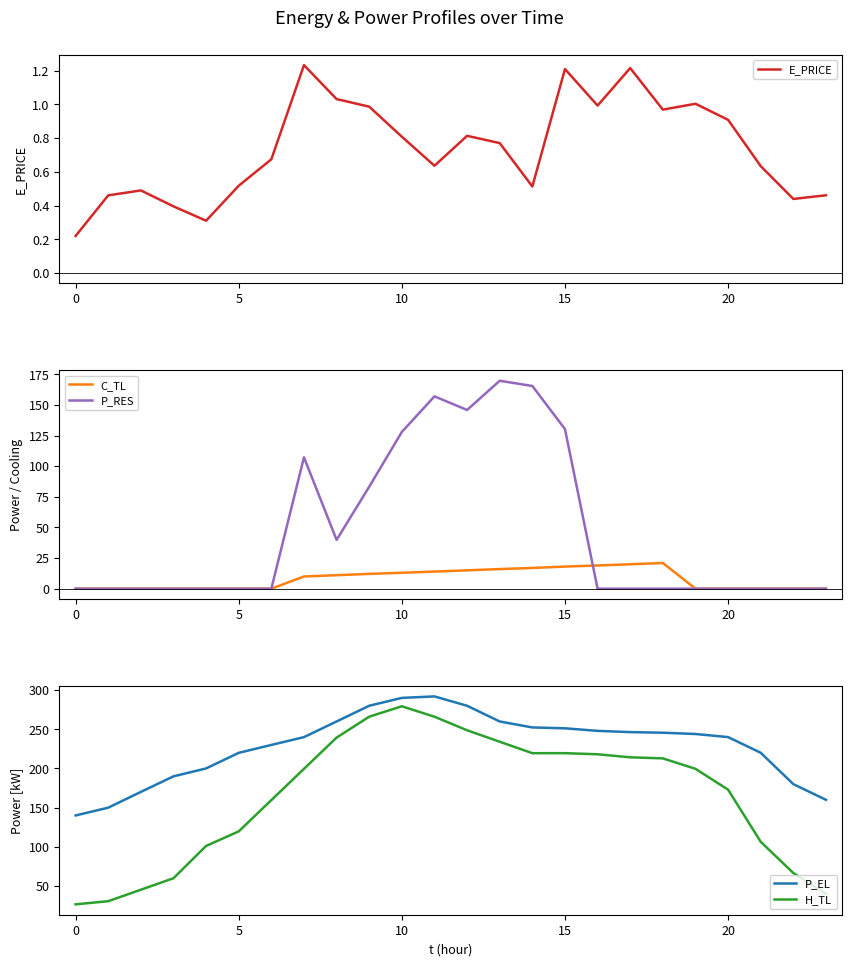

Reading left to right, extract all data points from this chart.

E_PRICE: 0.2	0.5	0.5	0.4	0.3	0.5	0.7	1.2	1.0	1.0	0.8	0.6	0.8	0.8	0.5	1.2	1.0	1.2	1.0	1.0	0.9	0.6	0.4	0.5
C_TL: 0.0	0.0	0.0	0.0	0.0	0.0	0.0	10.0	11.0	12.1	13.0	14.0	15.0	16.0	16.9	18.0	19.0	19.9	21.0	0.0	0.0	0.0	0.0	0.0
P_RES: 0.0	0.0	0.0	0.0	0.0	0.0	0.0	107.3	39.9	83.2	128.0	157.0	145.9	169.8	165.5	130.3	0.0	0.0	0.0	0.0	0.0	0.0	0.0	0.0
P_EL: 140.0	150.0	170.0	189.9	200.0	219.9	230.0	240.0	260.0	280.0	290.1	292.0	280.0	260.0	252.4	251.2	248.0	246.4	245.6	244.0	240.0	220.0	180.0	160.0
H_TL: 26.6	30.6	45.2	59.9	101.1	119.7	159.6	199.5	239.4	266.1	279.4	266.0	248.7	234.1	219.5	219.5	218.1	214.2	212.9	199.5	172.9	106.4	66.5	40.0